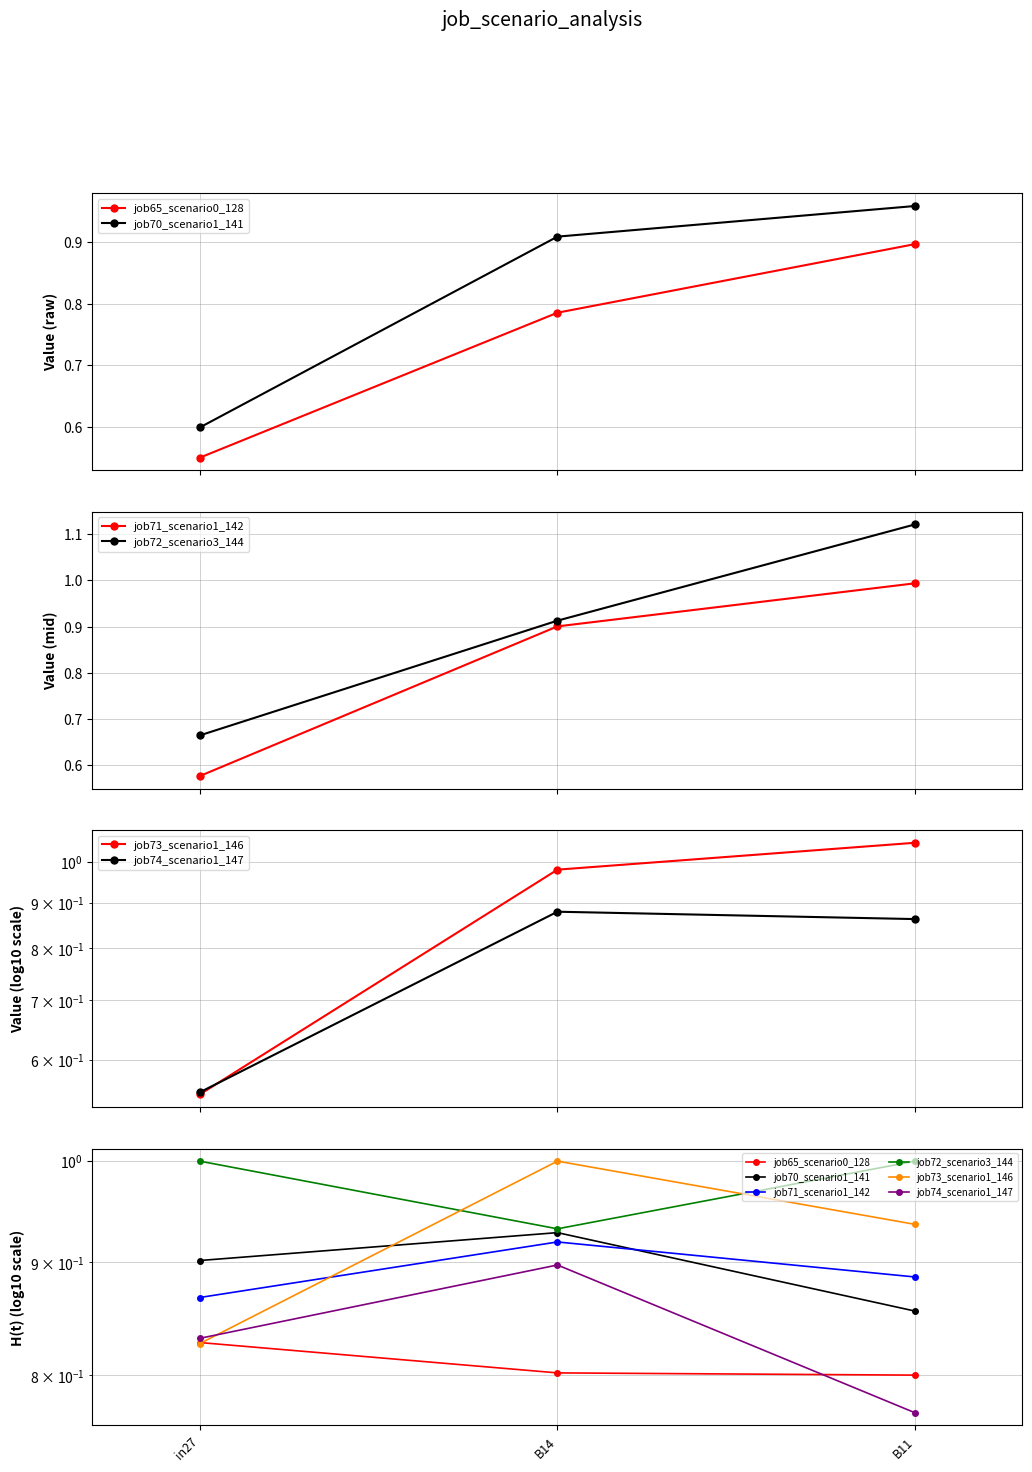

Does the chart display data point markers on the line(s)?

Yes